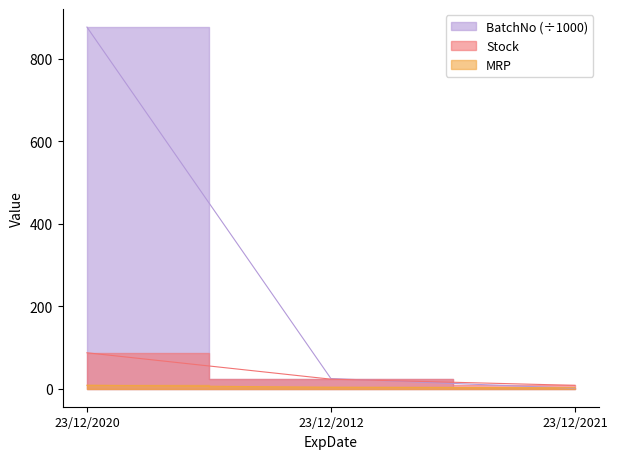

Reading left to right, transcribe all the data shown in this chart.

BatchNo: 23/12/2020=876.9	23/12/2012=24.4	23/12/2021=0.9
Stock: 23/12/2020=87.0	23/12/2012=23.0	23/12/2021=8.0
MRP: 23/12/2020=8.2	23/12/2012=3.4	23/12/2021=2.2